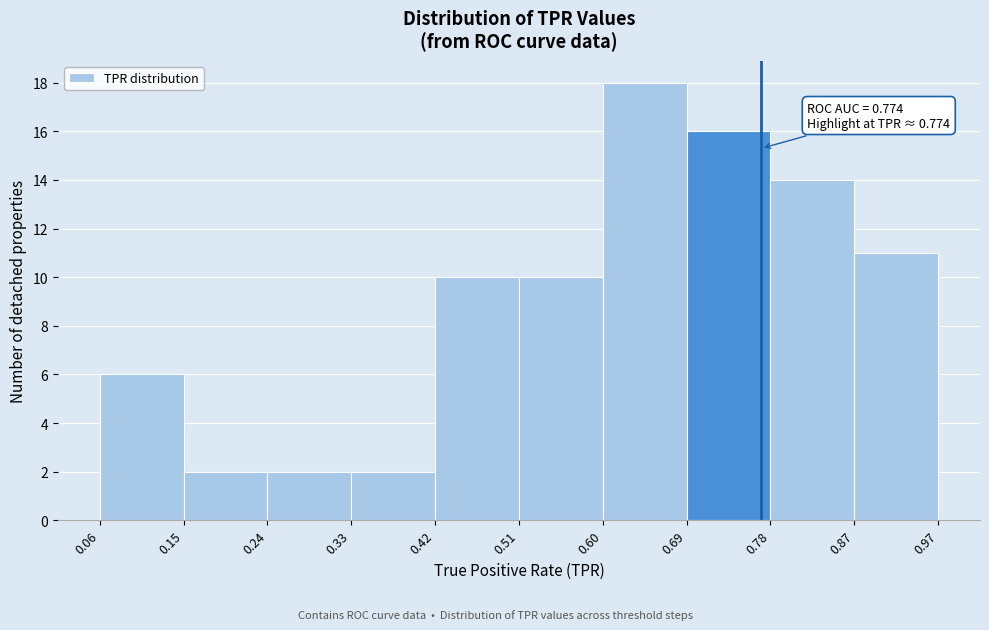

Over which range of the x-axis is the bar tallest?

0.60 to 0.69